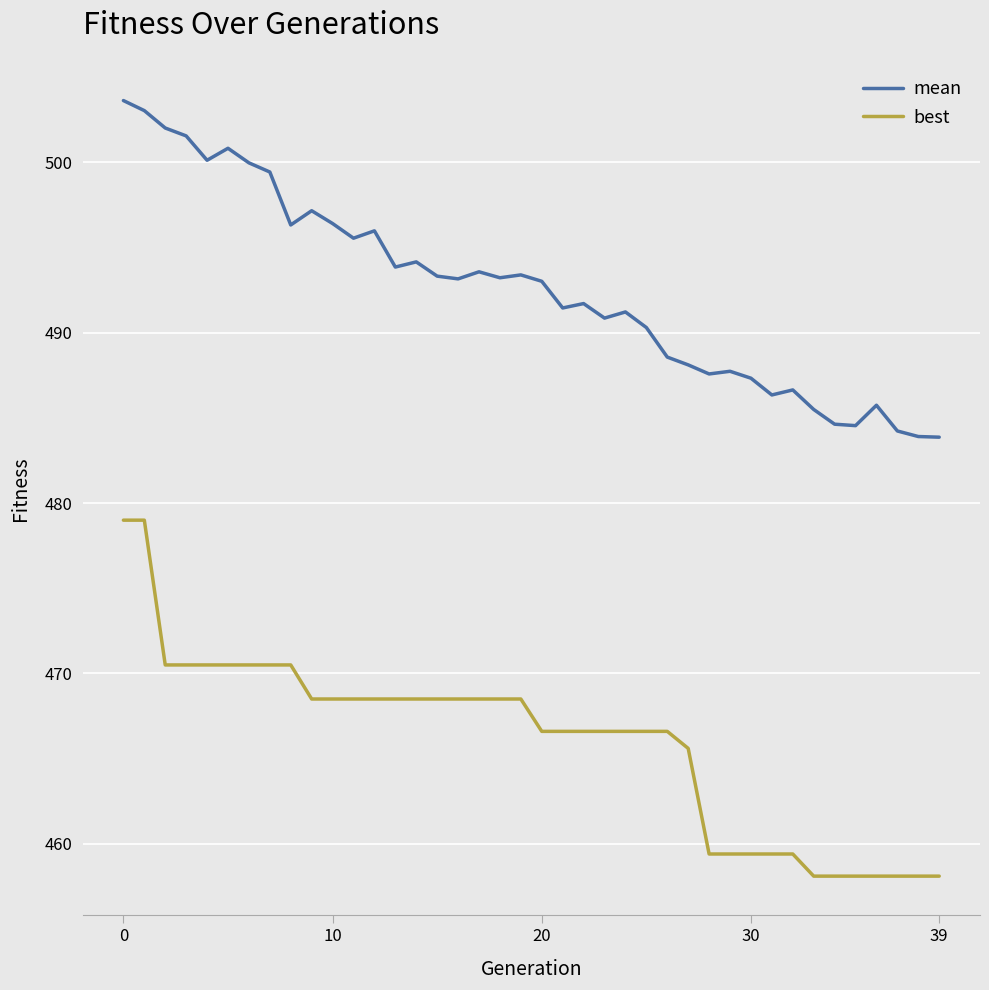

True or false: mean and best cross at least once.

False